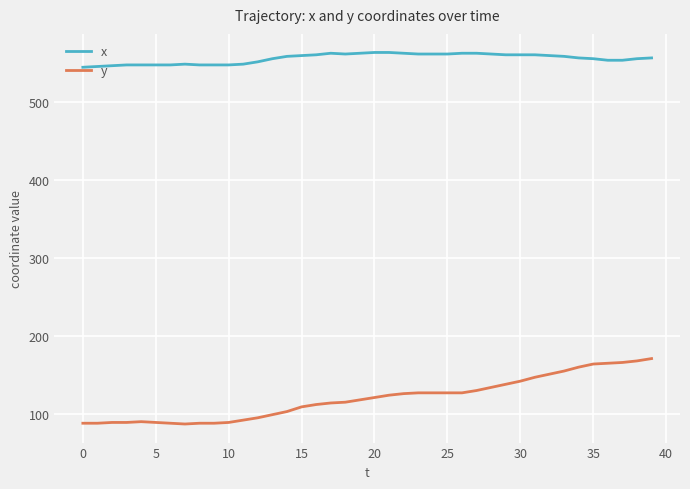

Rank the series by their maximum value, from highest to lowest.

x, y